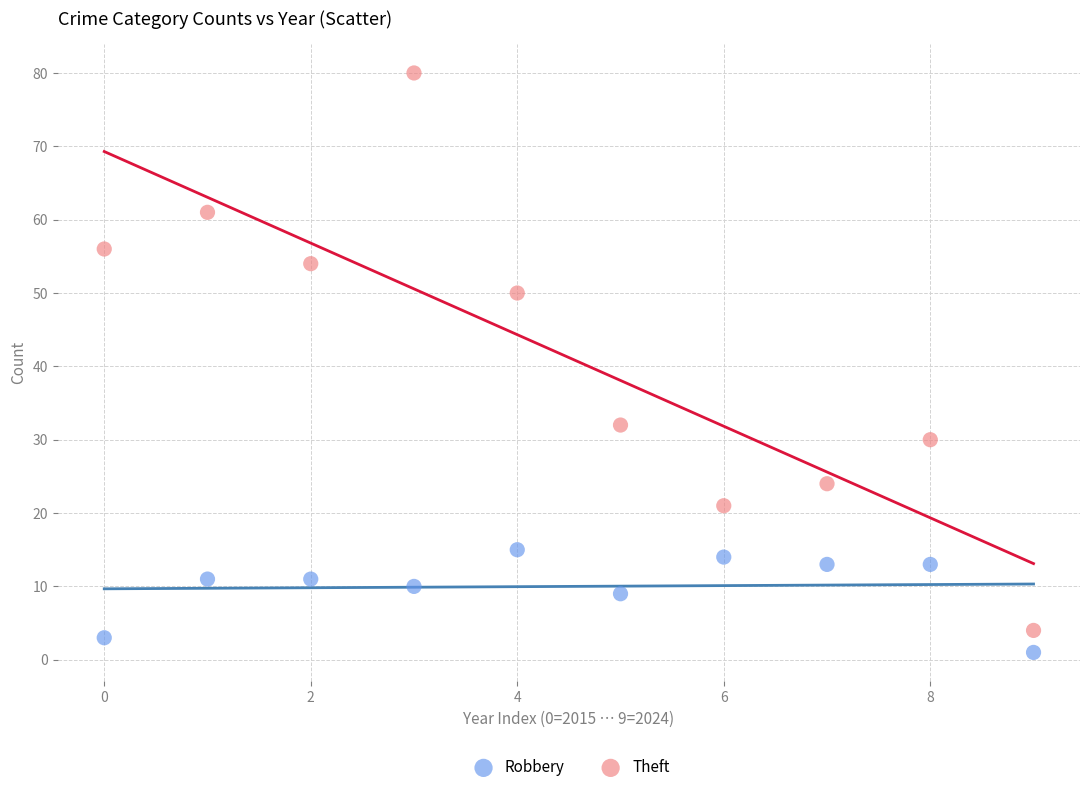

What are all the series names shown in the legend?

Robbery, Theft